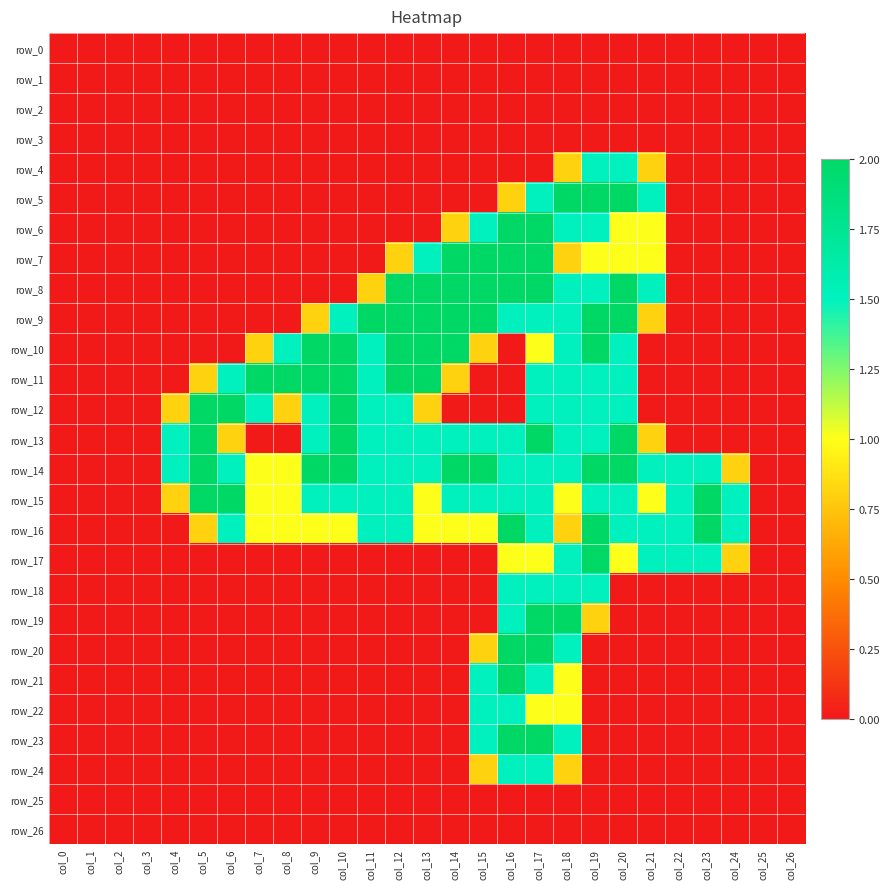

At how many categories does at least one series exceed 0?

21